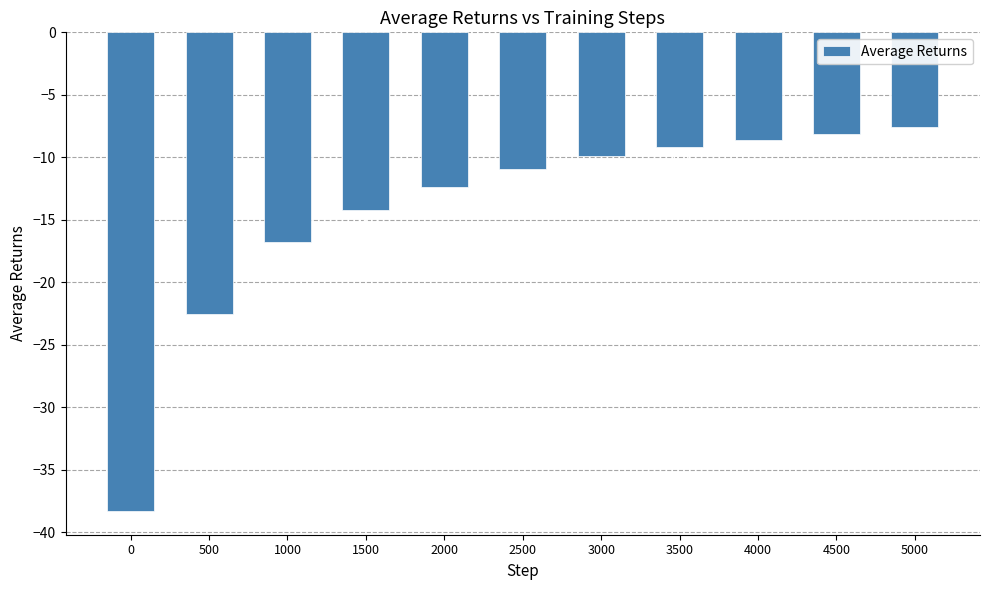

Count the number of categories in the chart.

11